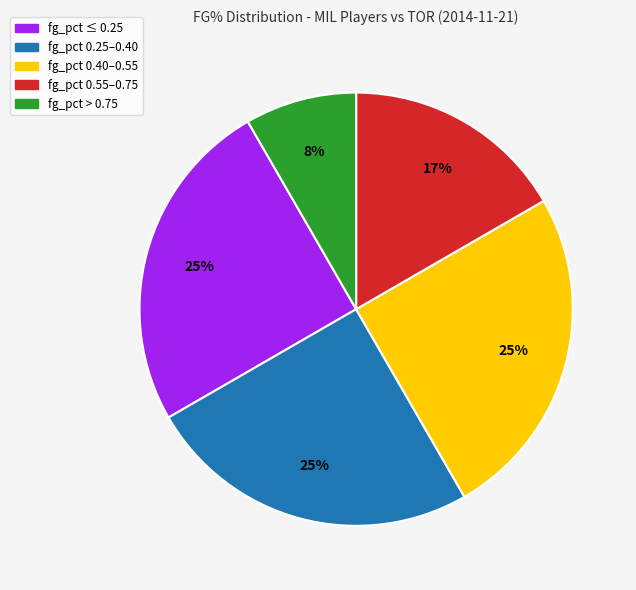

To the nearest percent, what is the average slice percentage?

20%